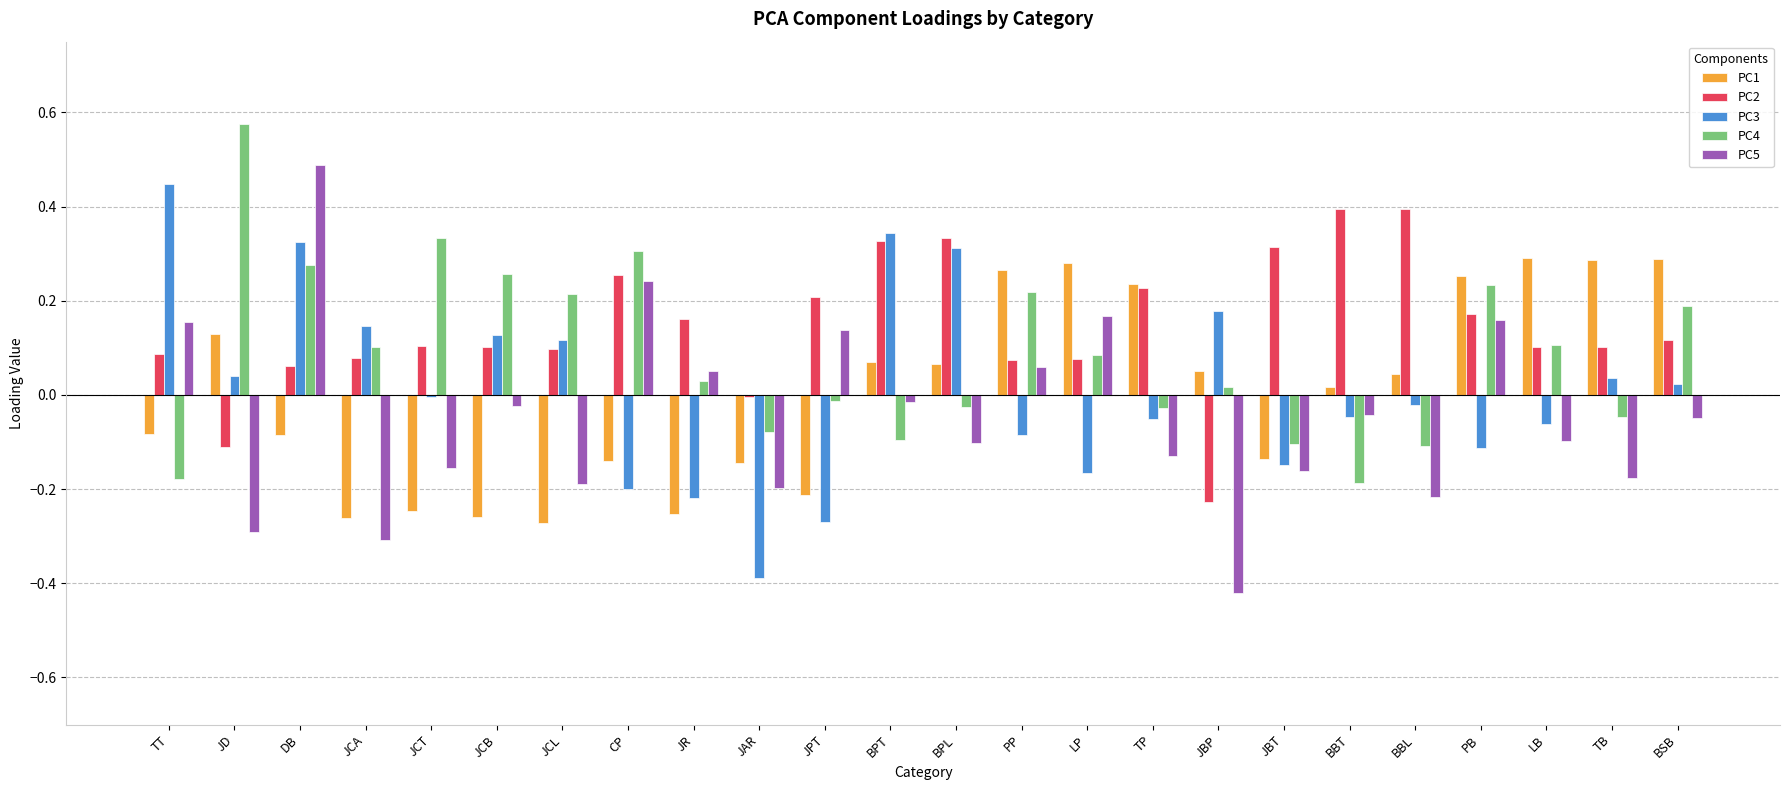

Which category has the highest value across all series?

JD